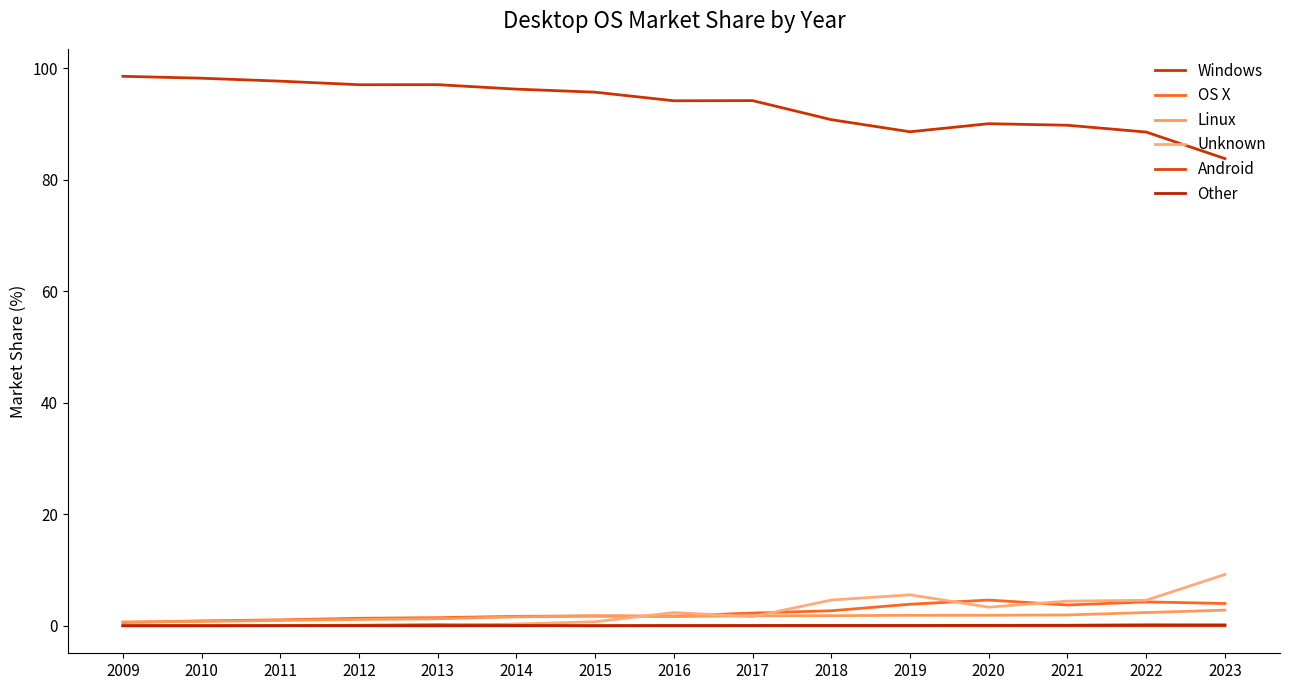

Does the chart display data point markers on the line(s)?

No